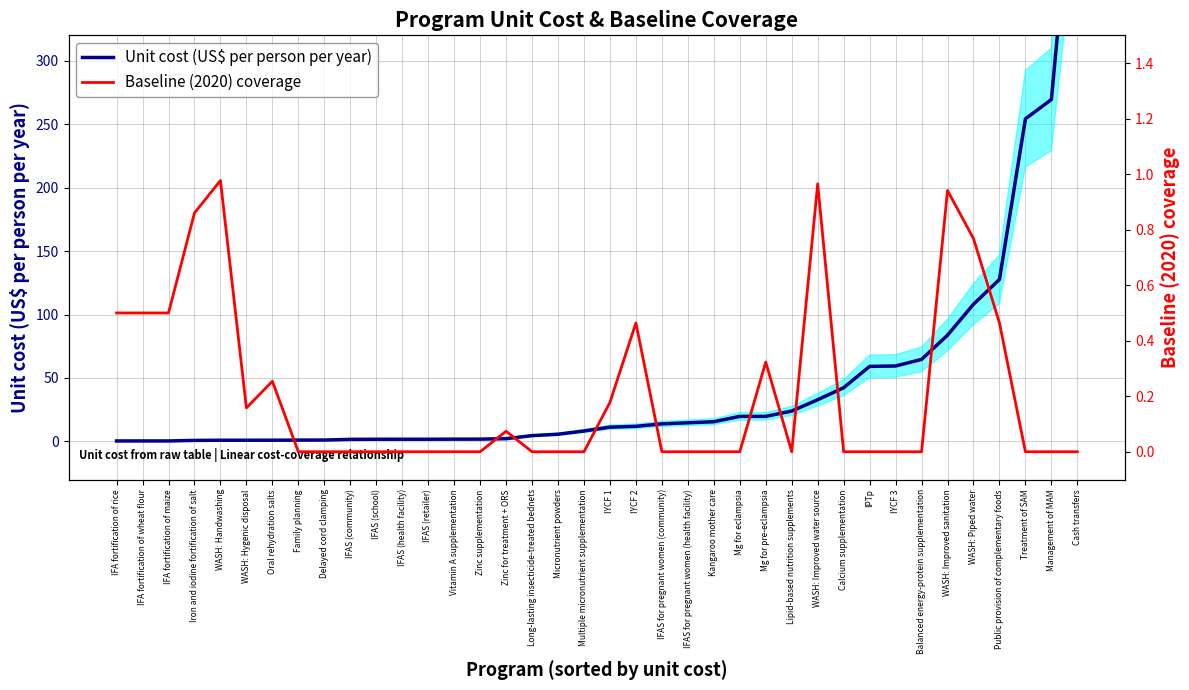

Reading left to right, transcribe all the data shown in this chart.

Unit cost (US$ per person per year): IFA fortification of rice=0.4	IFA fortification of wheat flour=0.4	IFA fortification of maize=0.4	Iron and iodine fortification of salt=0.8	WASH: Handwashing=0.9	WASH: Hygenic disposal=0.9	Oral rehydration salts=1.0	Family planning=1.1	Delayed cord clamping=1.1	IFAS (community)=1.6	IFAS (school)=1.7	IFAS (health facility)=1.7	IFAS (retailer)=1.7	Vitamin A supplementation=1.8	Zinc supplementation=1.8	Zinc for treatment + ORS=2.2	Long-lasting insecticide-treated bednets=4.6	Micronutrient powders=5.7	Multiple micronutrient supplementation=8.2	IYCF 1=11.2	IYCF 2=11.9	IFAS for pregnant women (community)=13.9	IFAS for pregnant women (health facility)=14.7	Kangaroo mother care=15.5	Mg for eclampsia=19.8	Mg for pre-eclampsia=19.8	Lipid-based nutrition supplements=24.0	WASH: Improved water source=32.9	Calcium supplementation=42.3	IPTp=59.1	IYCF 3=59.5	Balanced energy-protein supplementation=64.7	WASH: Improved sanitation=83.7	WASH: Piped water=108.1	Public provision of complementary foods=127.7	Treatment of SAM=254.2	Management of MAM=269.4	Cash transfers=488.6
Baseline (2020) coverage: IFA fortification of rice=0.5	IFA fortification of wheat flour=0.5	IFA fortification of maize=0.5	Iron and iodine fortification of salt=0.9	WASH: Handwashing=1.0	WASH: Hygenic disposal=0.2	Oral rehydration salts=0.3	Family planning=0.0	Delayed cord clamping=0.0	IFAS (community)=0.0	IFAS (school)=0.0	IFAS (health facility)=0.0	IFAS (retailer)=0.0	Vitamin A supplementation=0.0	Zinc supplementation=0.0	Zinc for treatment + ORS=0.1	Long-lasting insecticide-treated bednets=0.0	Micronutrient powders=0.0	Multiple micronutrient supplementation=0.0	IYCF 1=0.2	IYCF 2=0.5	IFAS for pregnant women (community)=0.0	IFAS for pregnant women (health facility)=0.0	Kangaroo mother care=0.0	Mg for eclampsia=0.0	Mg for pre-eclampsia=0.3	Lipid-based nutrition supplements=0.0	WASH: Improved water source=1.0	Calcium supplementation=0.0	IPTp=0.0	IYCF 3=0.0	Balanced energy-protein supplementation=0.0	WASH: Improved sanitation=0.9	WASH: Piped water=0.8	Public provision of complementary foods=0.5	Treatment of SAM=0.0	Management of MAM=0.0	Cash transfers=0.0